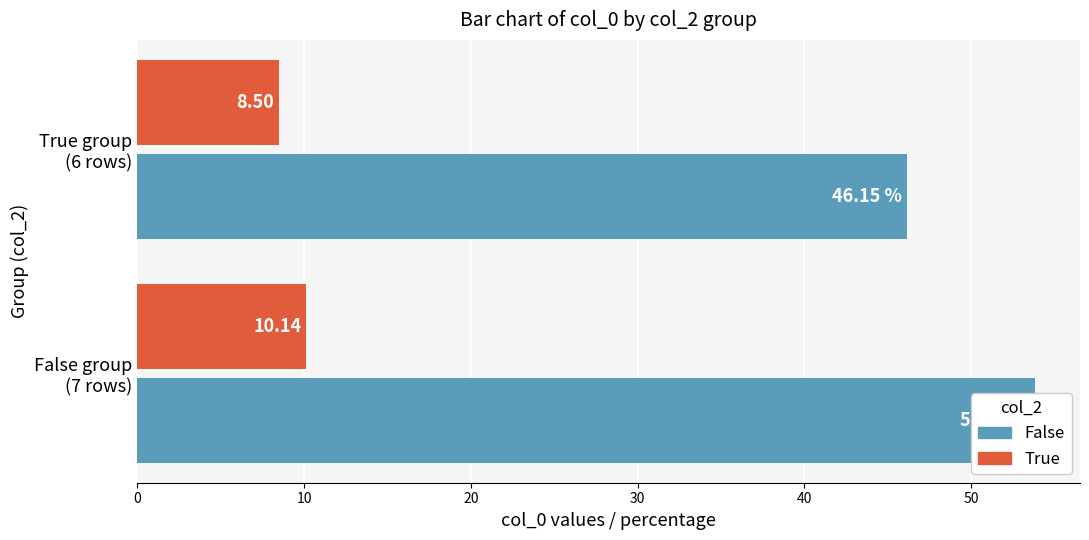

What is the value of the True bar at the 2nd from the left?

8.5